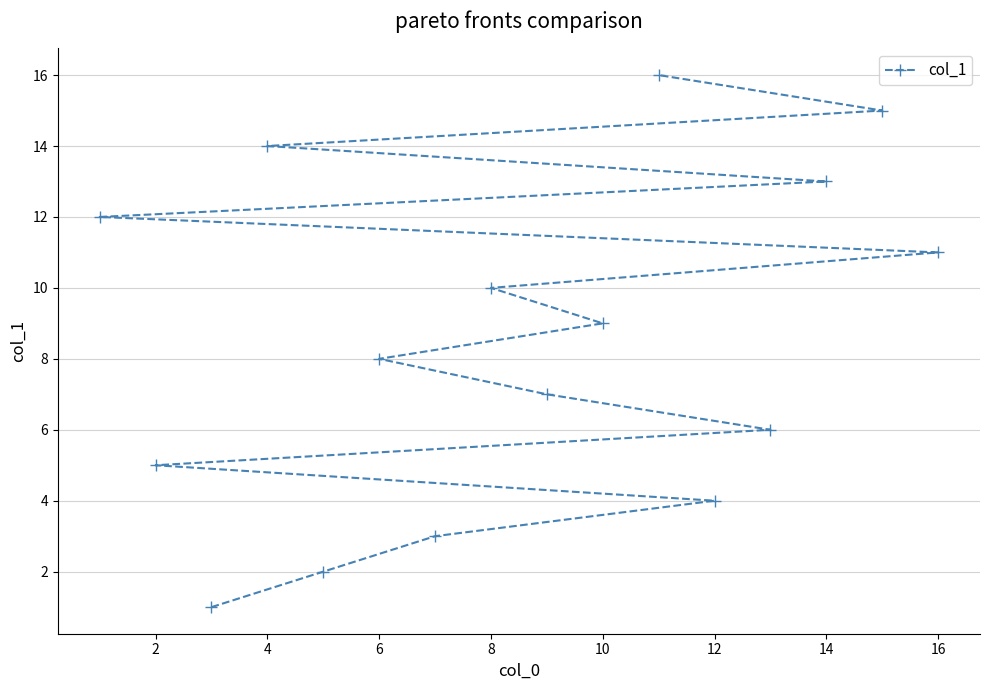

True or false: the data has more than 2 interior local peaks.

False